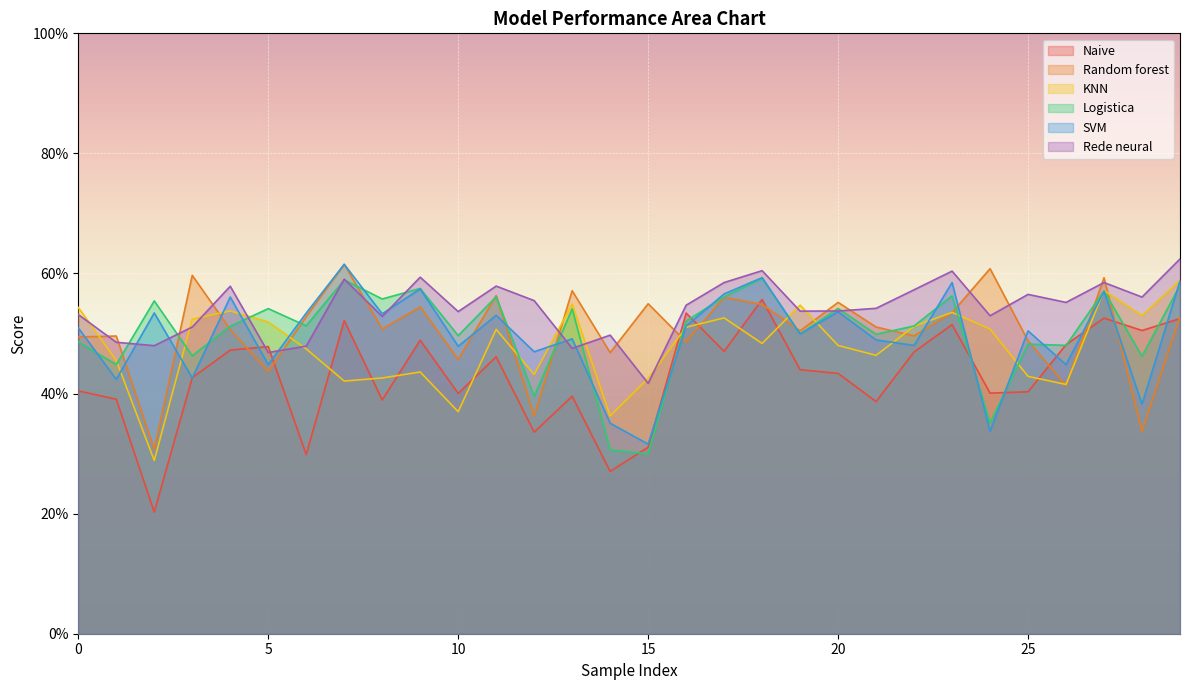

How many Rede neural values are between 0 and 1?

30